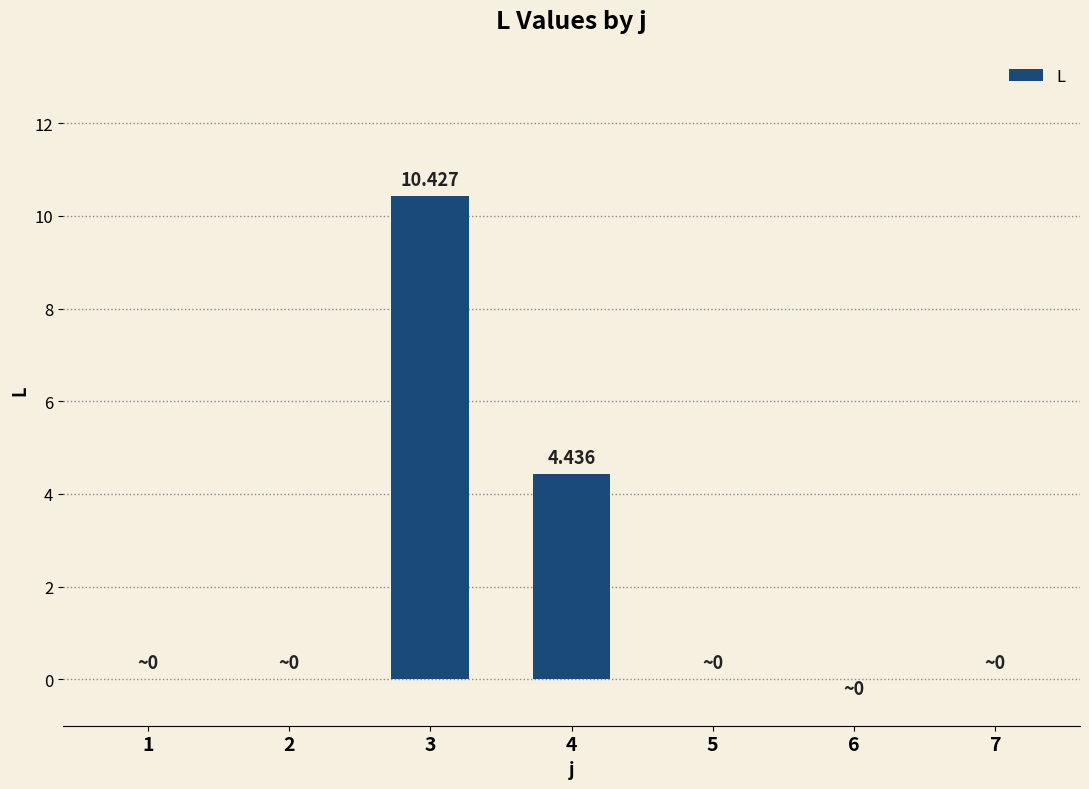

What is the value of the 4th bar from the left?

4.4